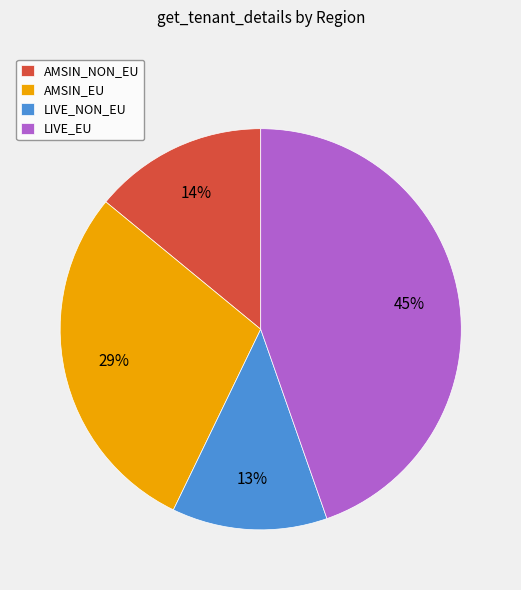

To the nearest percent, what is the difference between the largest and smallest slice percentages?

32%